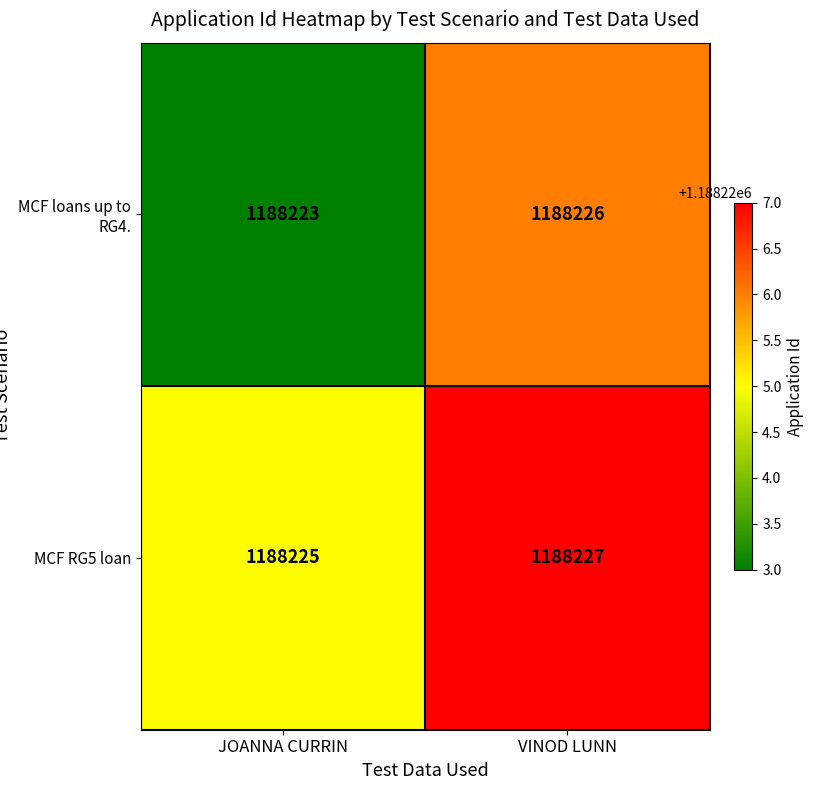

List the series in order of their overall mean, highest first.

MCF RG5 loan, MCF loans up to RG4.